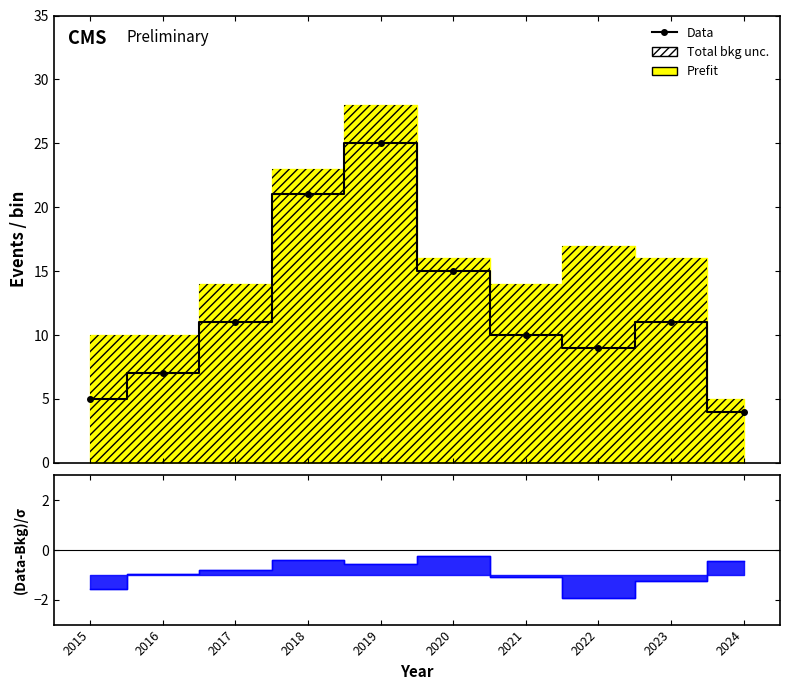

What is the greatest value displayed?

25